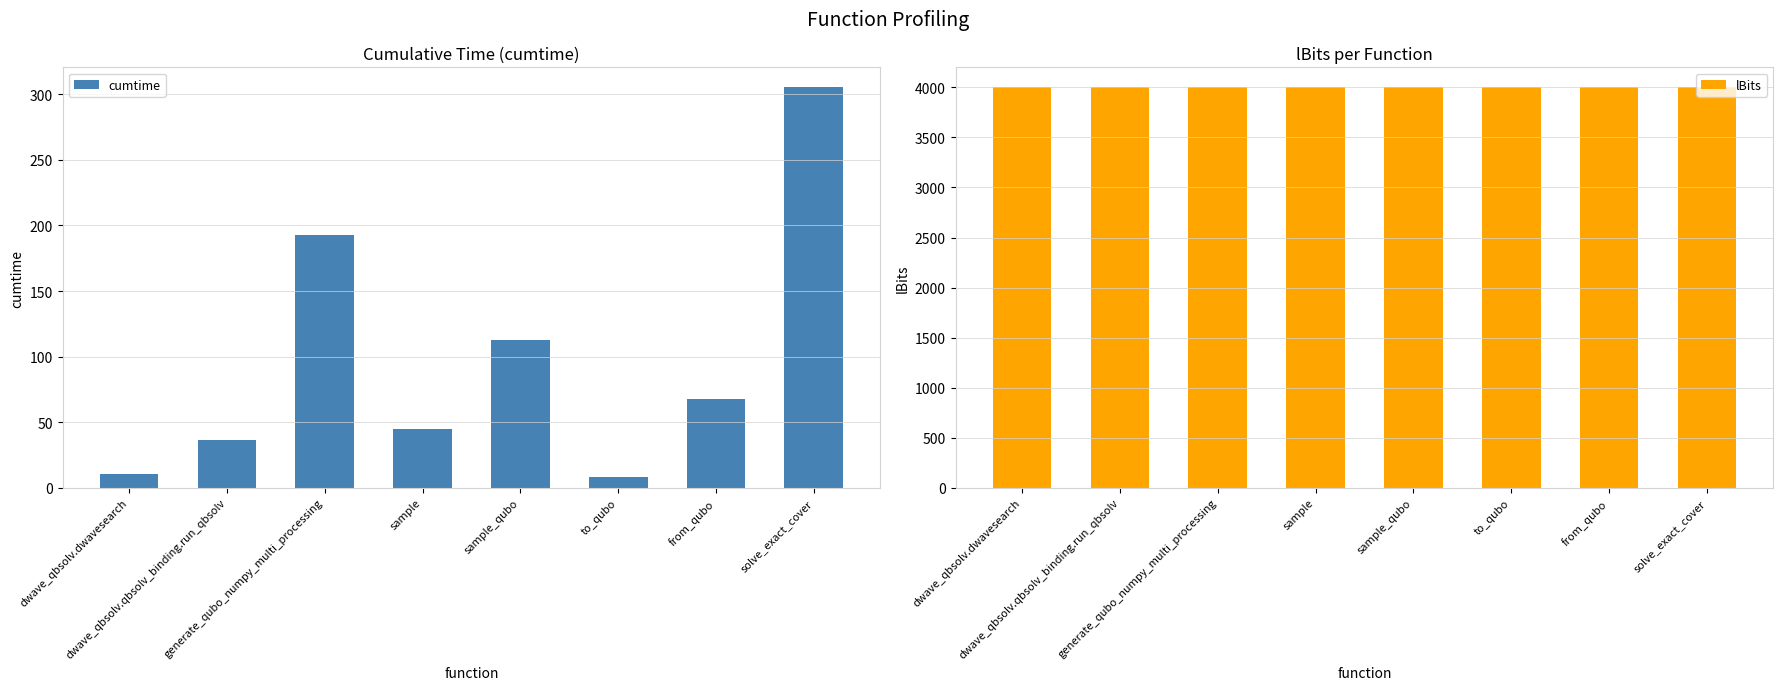

At how many categories does at least one series exceed 2639?

8